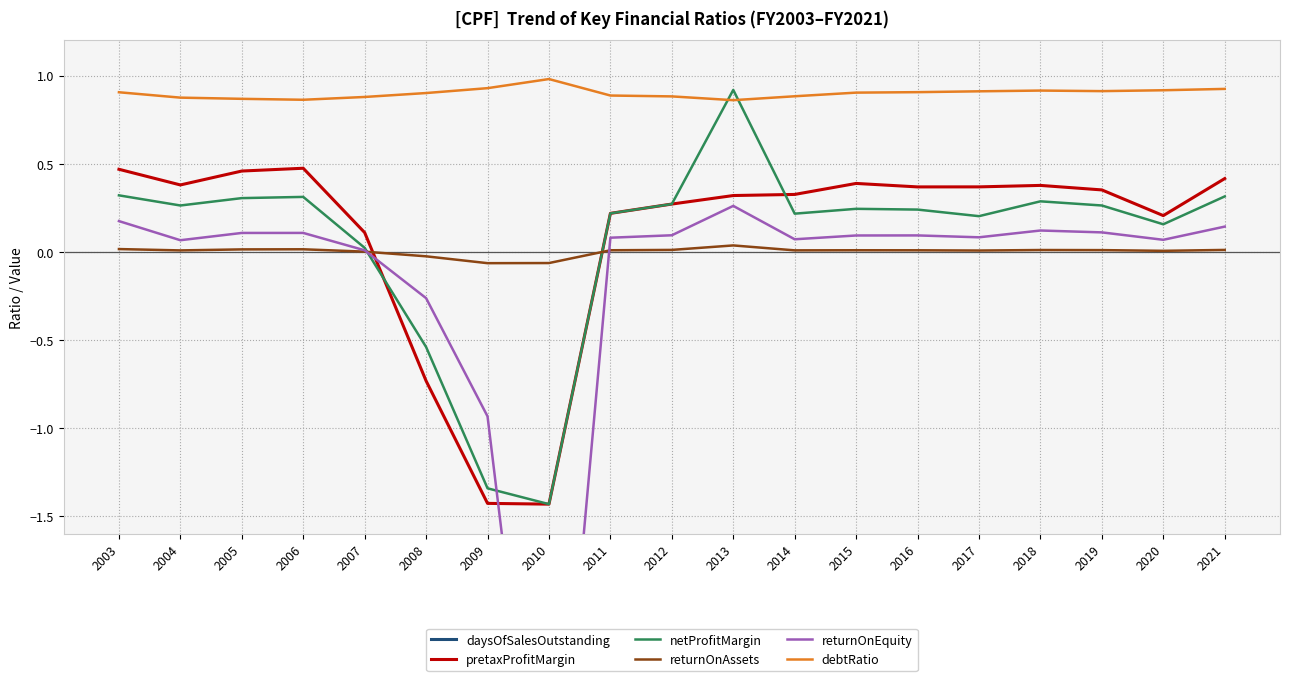

Which series has the widest spread of values?

daysOfSalesOutstanding